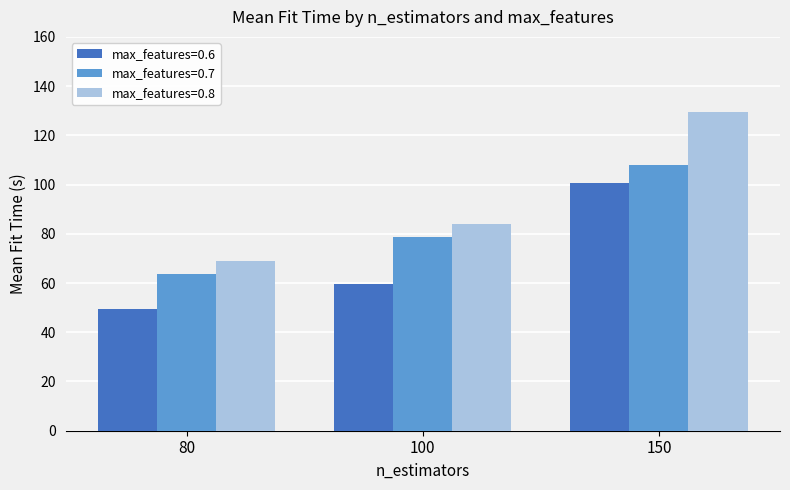

What is the sum of the max_features=0.8 values at 150 and 80?

198.3